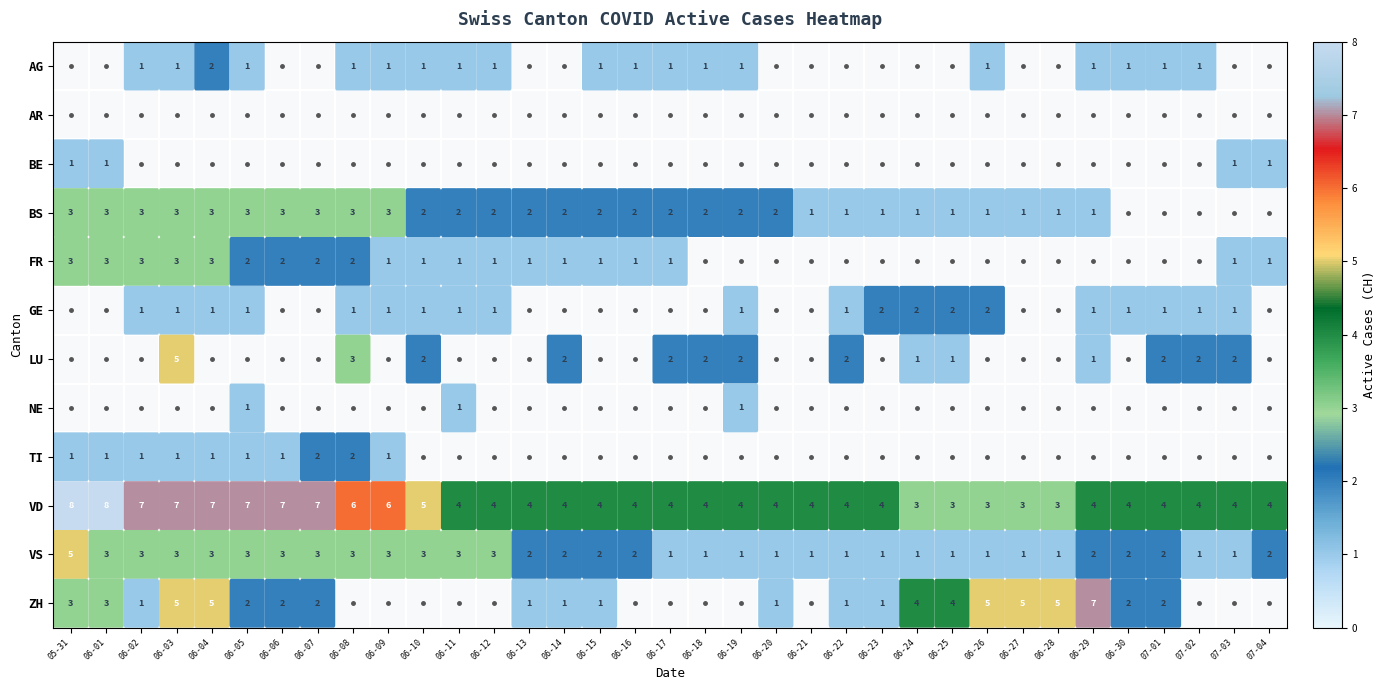

Where is VD nearest to the value 5?

06-10